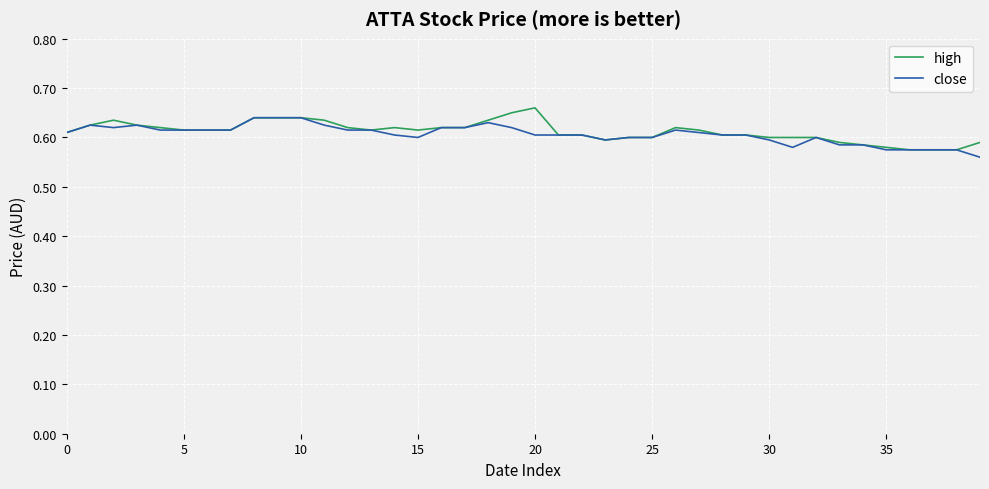

Does the chart display data point markers on the line(s)?

No